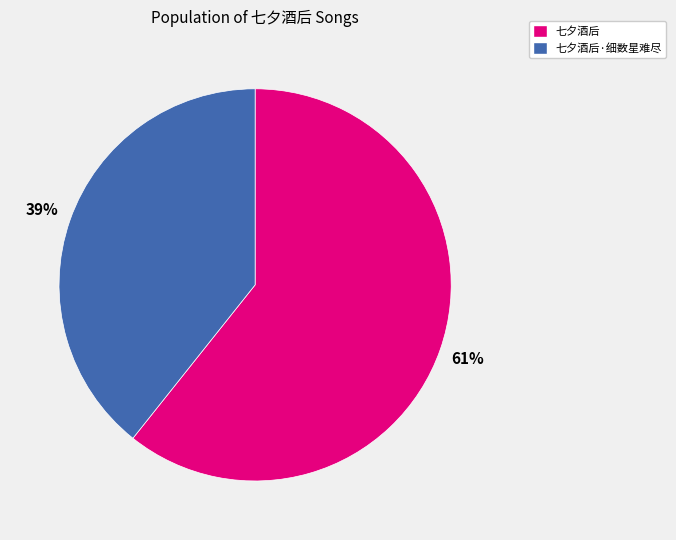

Between 七夕酒后 and 七夕酒后·细数星难尽, which is larger?

七夕酒后